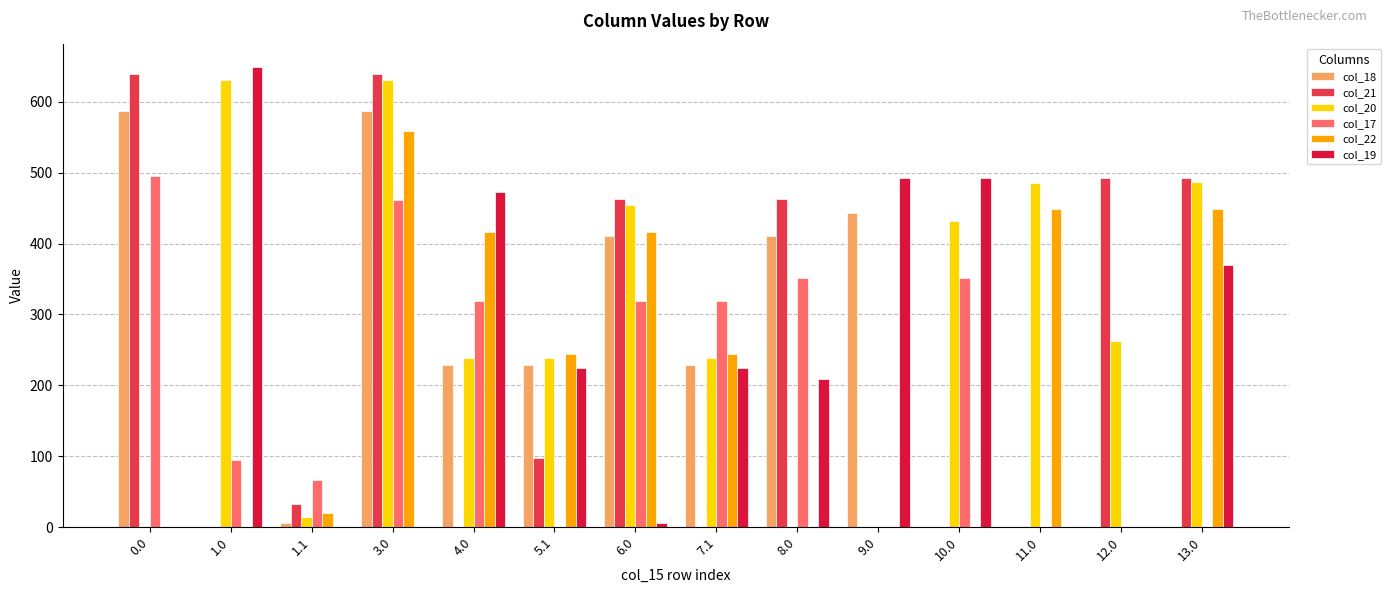

The col_21 series shows 0.0 at 10.0. True or false?

True